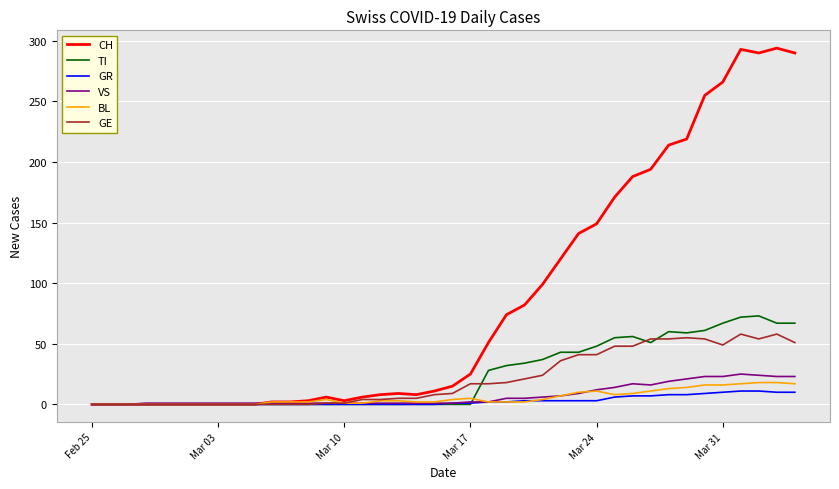

Which series has the widest spread of values?

CH